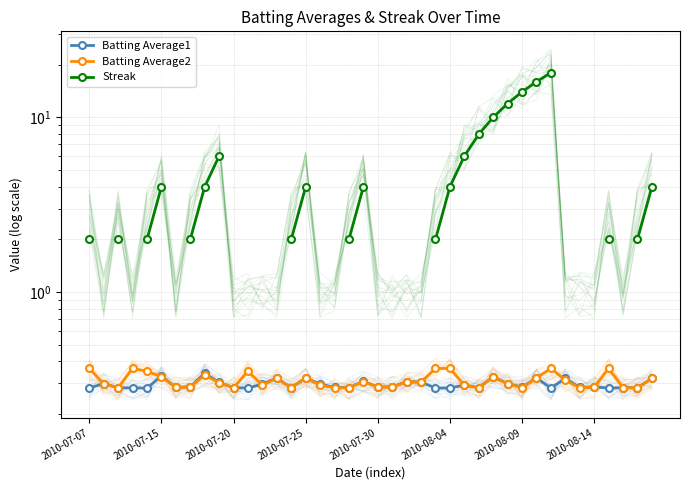

How many lines are shown in the chart?

3